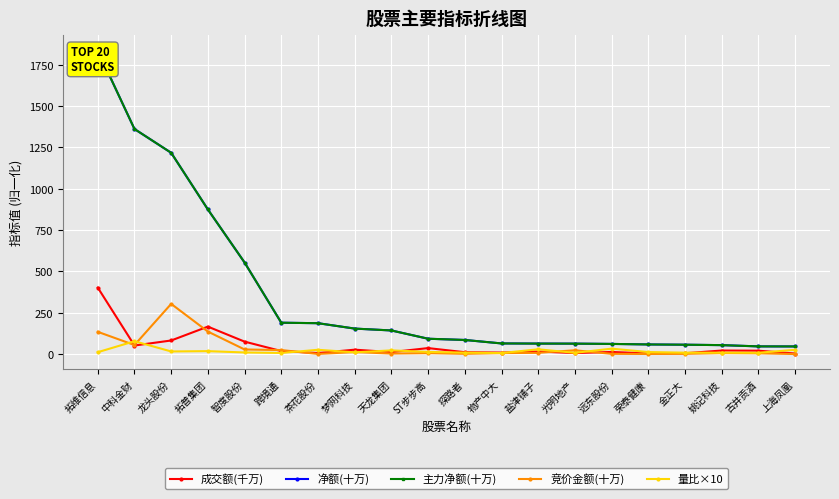

What is the label of the 5th point from the left?

智度股份